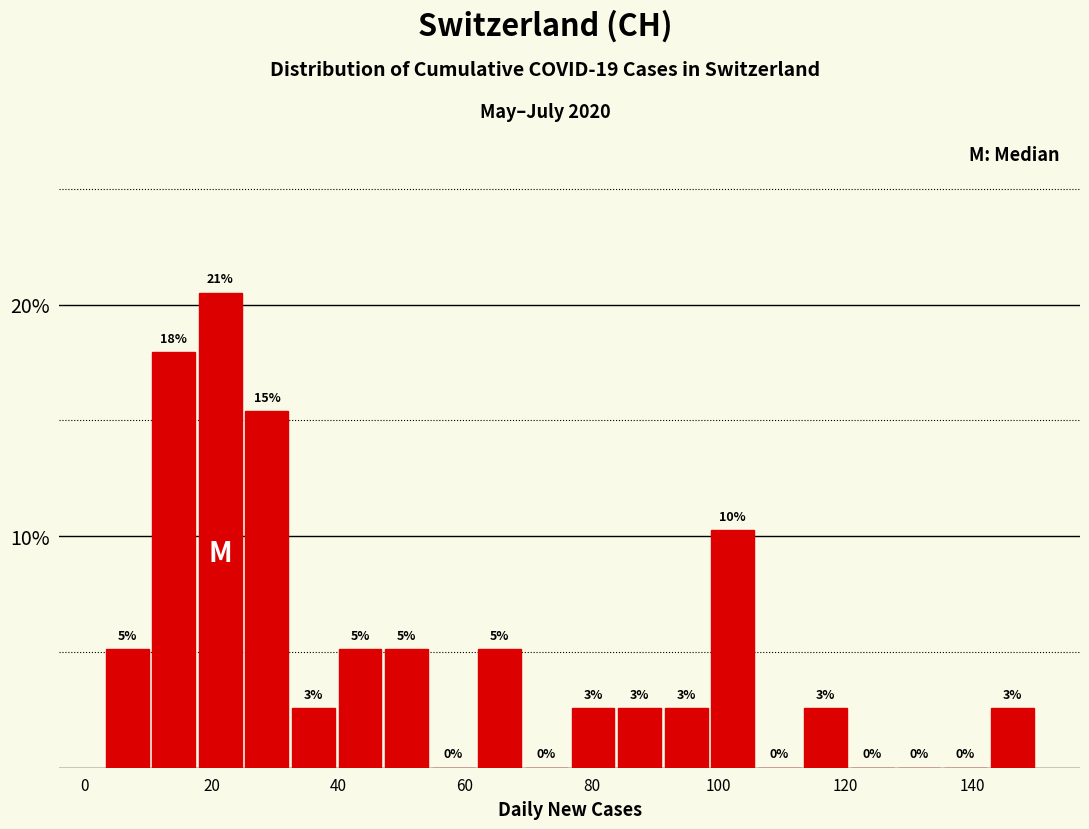

Around what value on the x-axis is the tallest bar? Give the approximate position of its centre, as read against the axis.

22